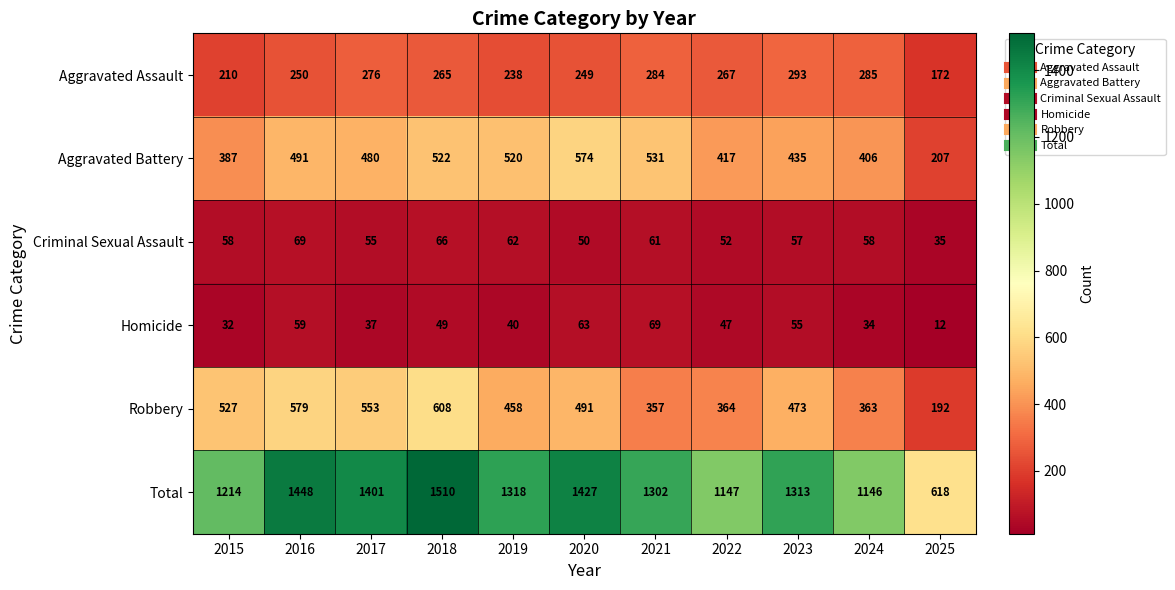

What is the total value across all series at 2018?

3020